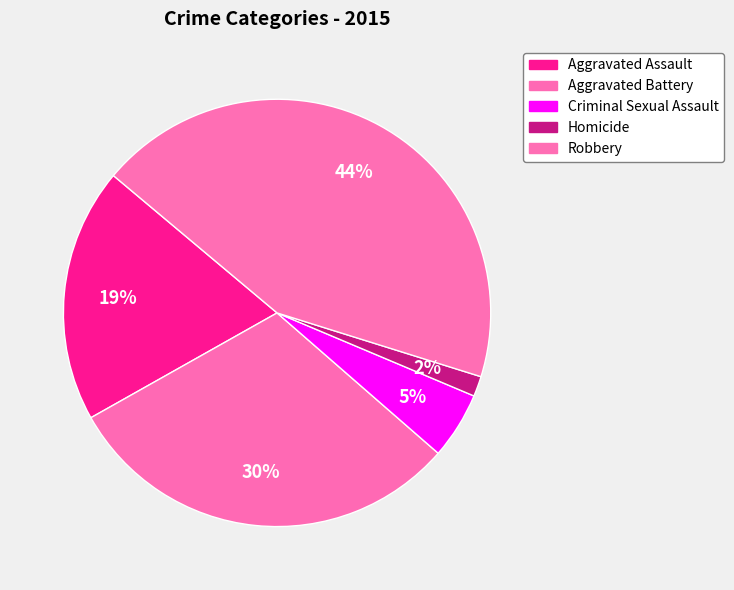

Which slice is the largest?

Robbery